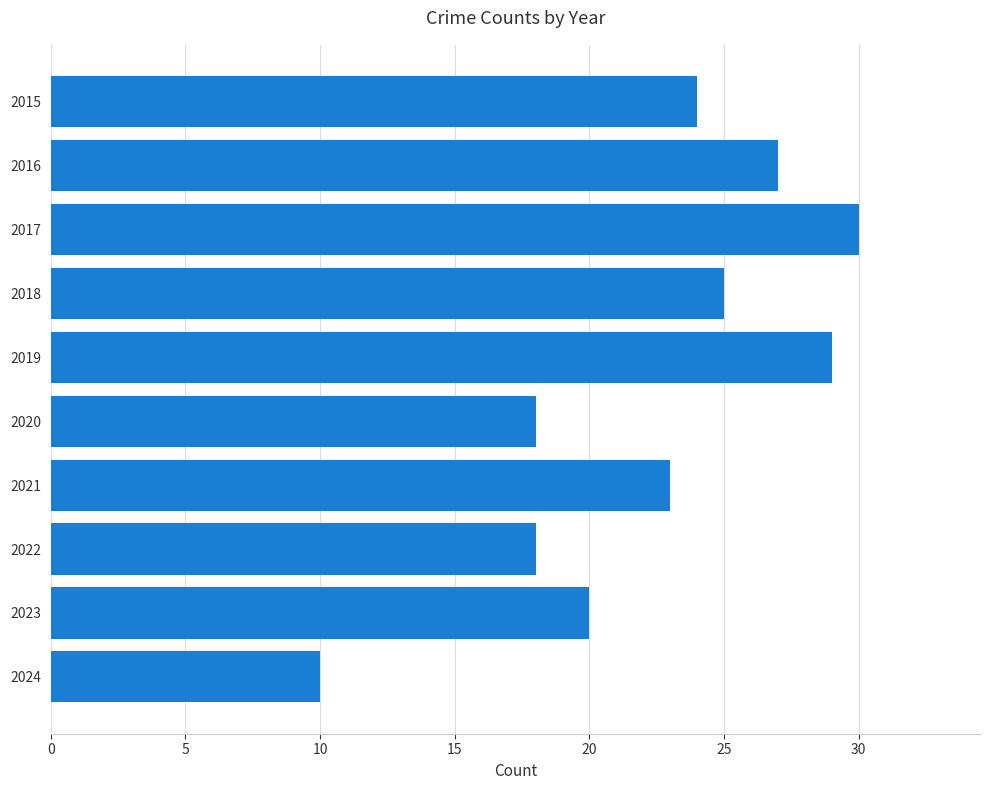

Is it true that the value at 2022 is 18?

True